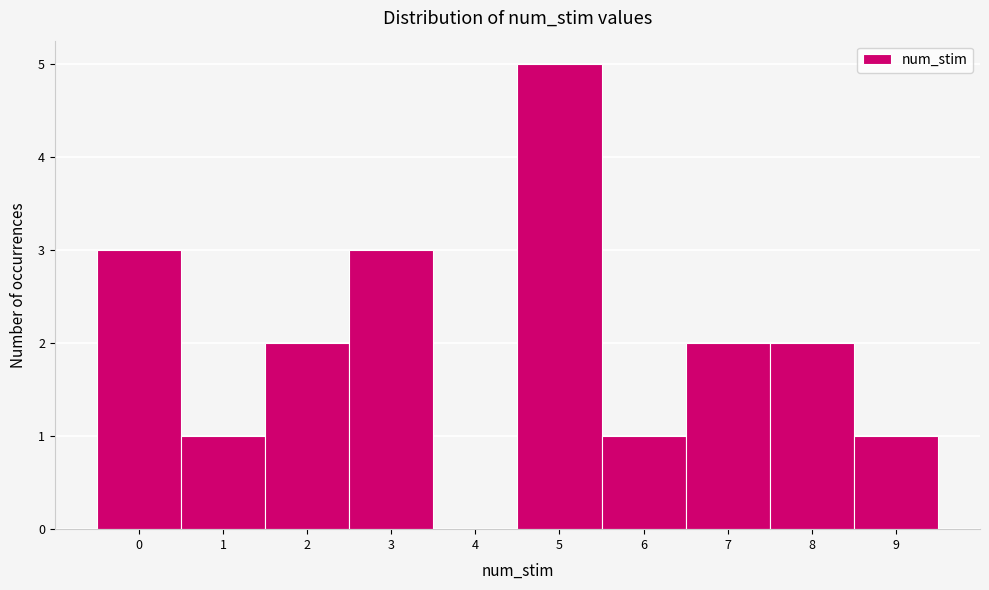

Reading left to right, transcribe this chart: for each bar, give the range it covers on the x-axis and its height. The values are not printed on the chart, so give them approximately, as read against the axis.

-0.5 to 0.5: 3
0.5 to 1.5: 1
1.5 to 2.5: 2
2.5 to 3.5: 3
3.5 to 4.5: 0
4.5 to 5.5: 5
5.5 to 6.5: 1
6.5 to 7.5: 2
7.5 to 8.5: 2
8.5 to 9.5: 1